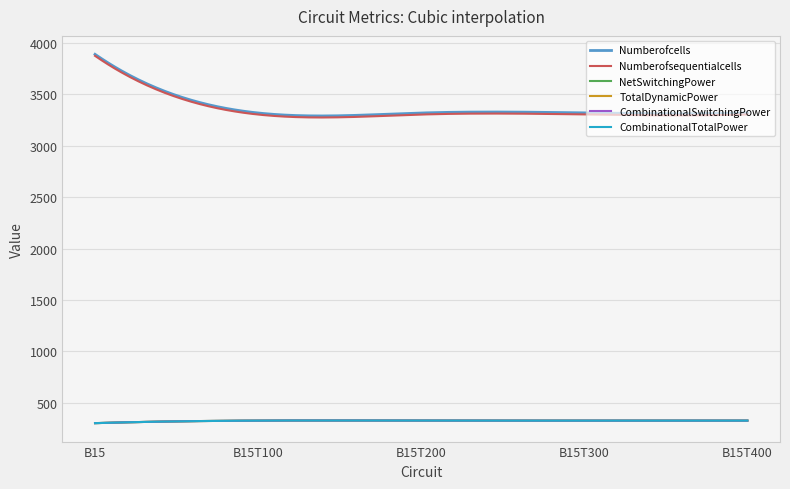

What is the sum of all NetSwitchingPower values?

1600.6